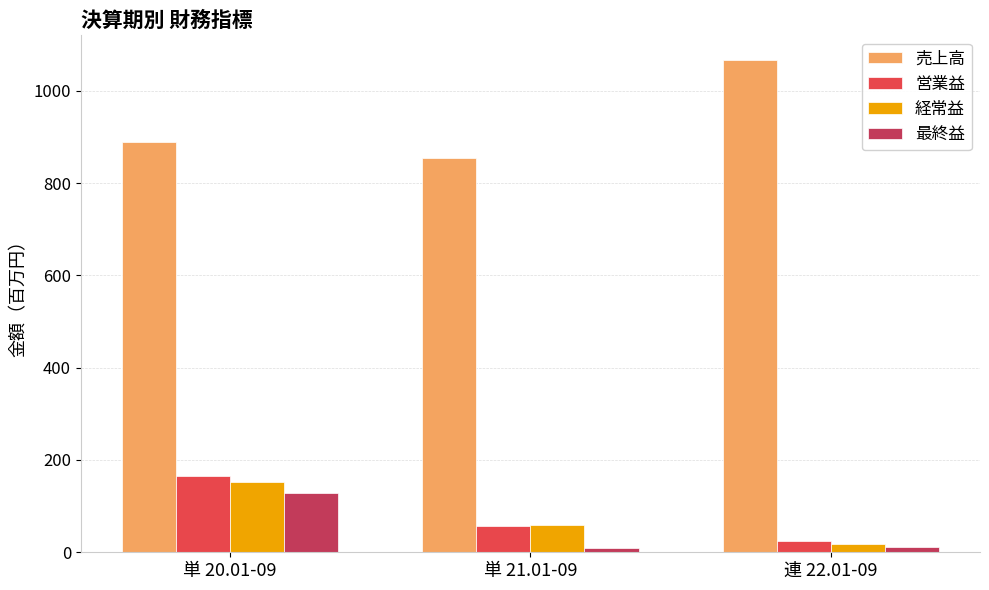

What position from the right is 連 22.01-09?

1